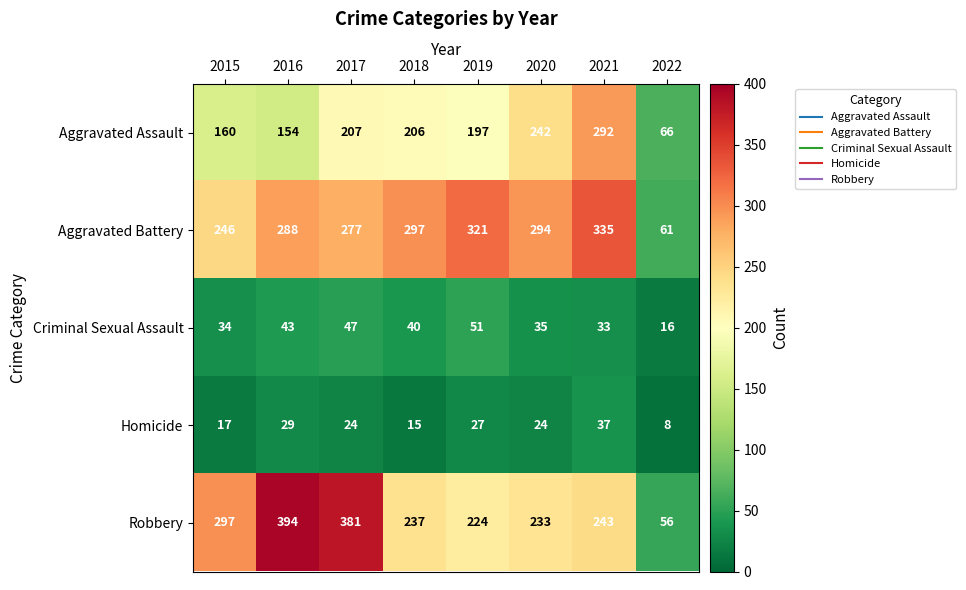

At how many categories does at least one series exceed 311?

4